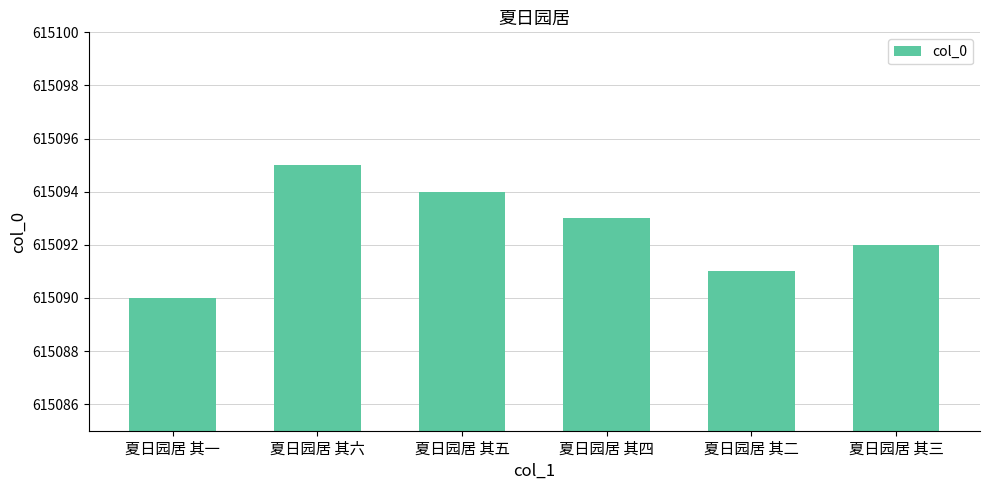

How many values are below 615093?

3